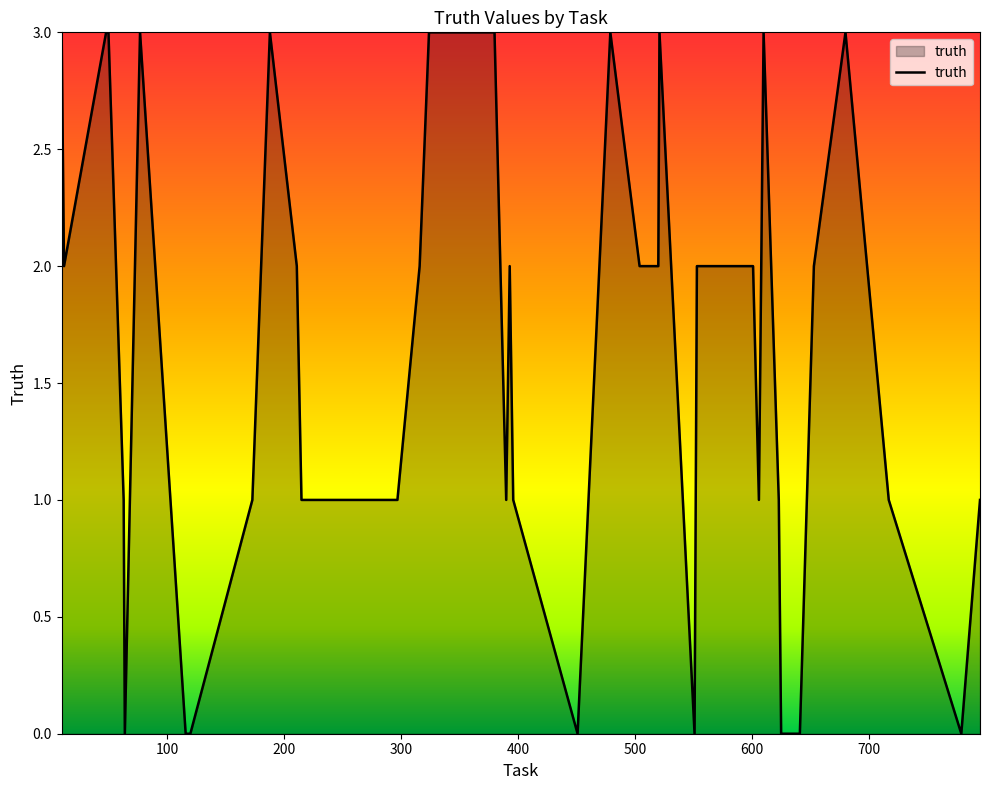

Reading left to right, what are all the values shown in this chart?

3	2	3	3	1	0	3	0	0	1	3	2	1	1	1	2	3	3	3	1	2	1	0	3	2	2	3	0	2	2	1	3	1	0	0	2	3	1	0	1